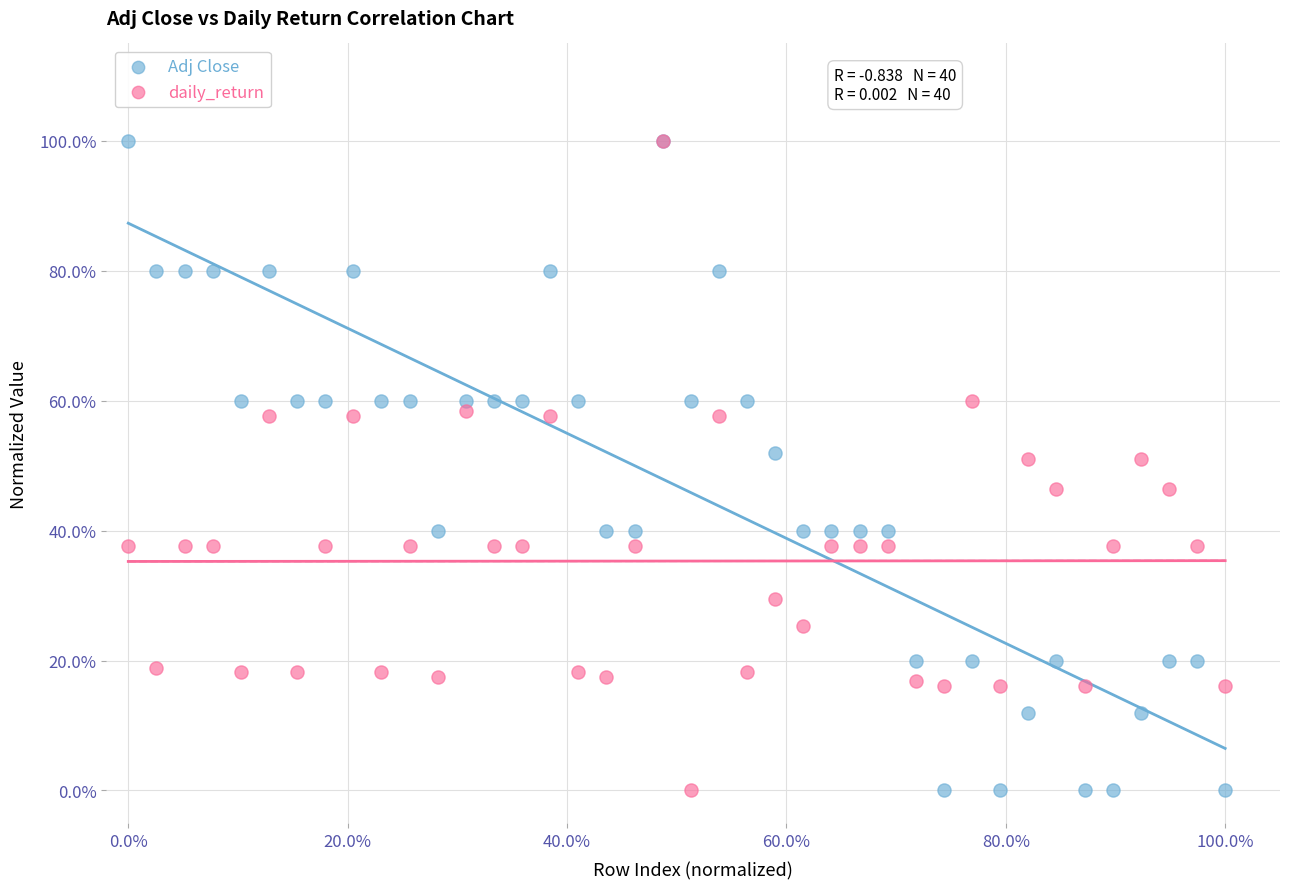

What are all the series names shown in the legend?

Adj Close, daily_return